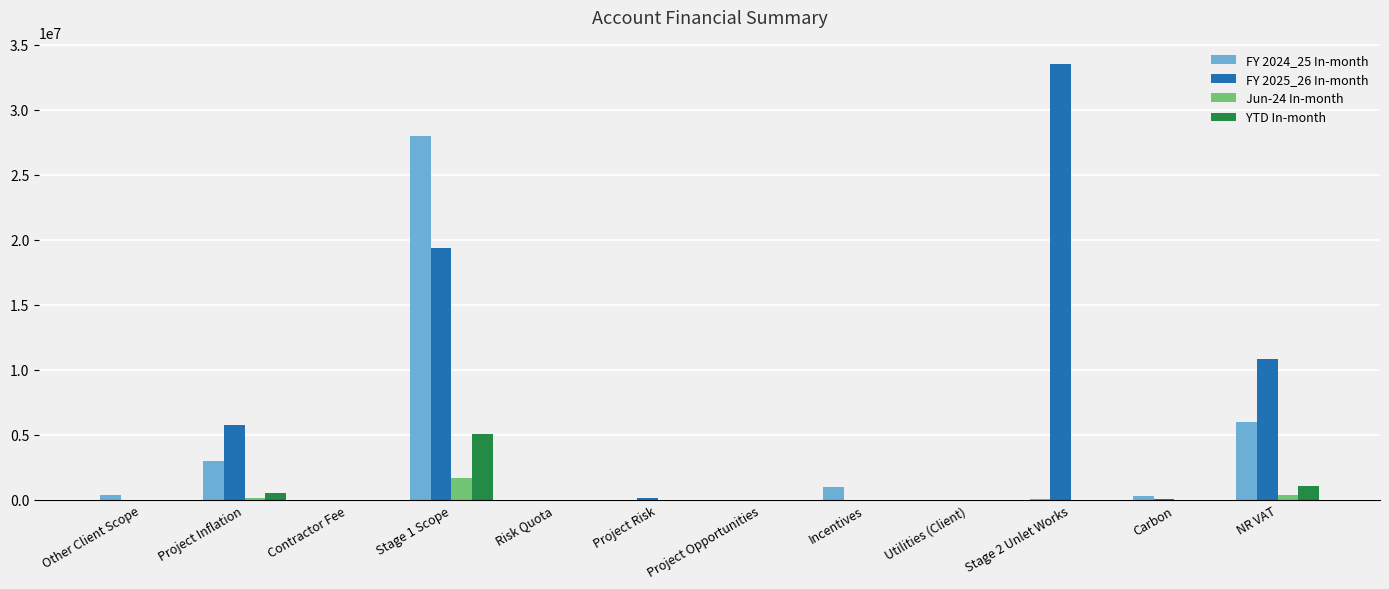

At which category is the sum across all series the highest?

Stage 1 Scope